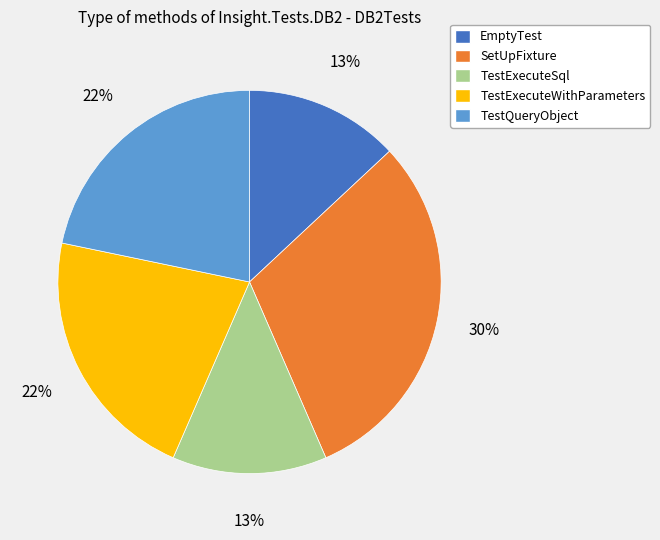

Which category has the biggest portion of the pie?

SetUpFixture